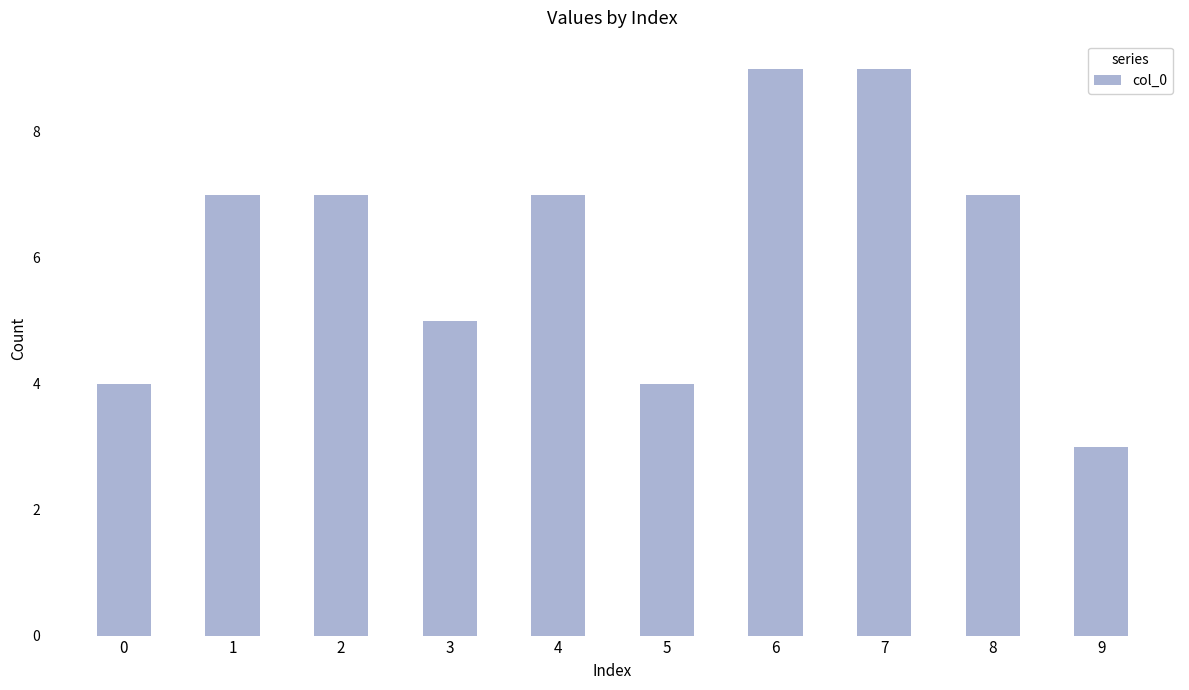

Reading right to left, extract all data points from this chart.

3	7	9	9	4	7	5	7	7	4